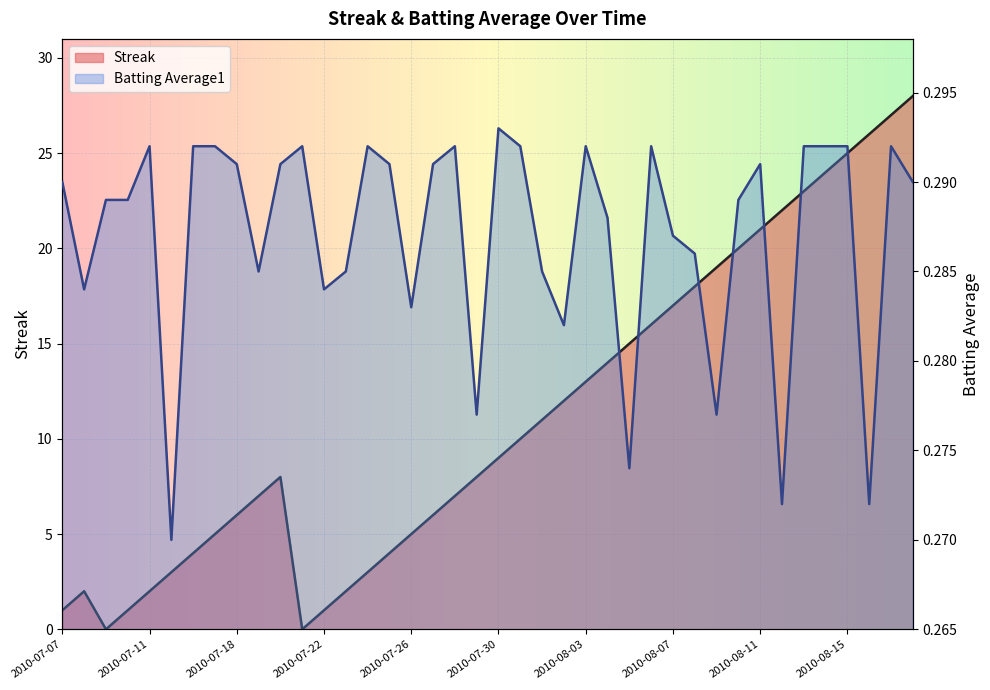

What is the sum of the Streak values at 2010-08-10 and 2010-07-27?

26.0